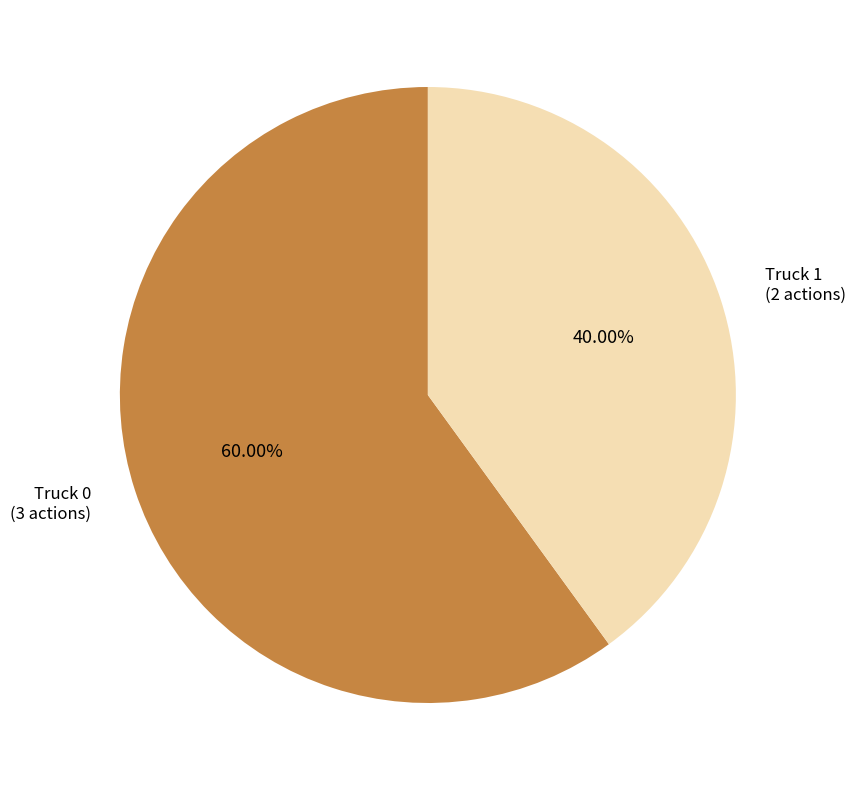

Is the sum of Truck 0 and Truck 1 greater than half?

Yes